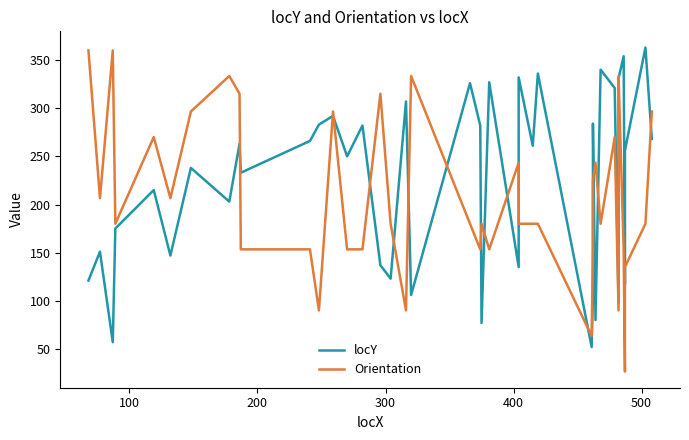

True or false: locY and Orientation intersect in this chart.

True